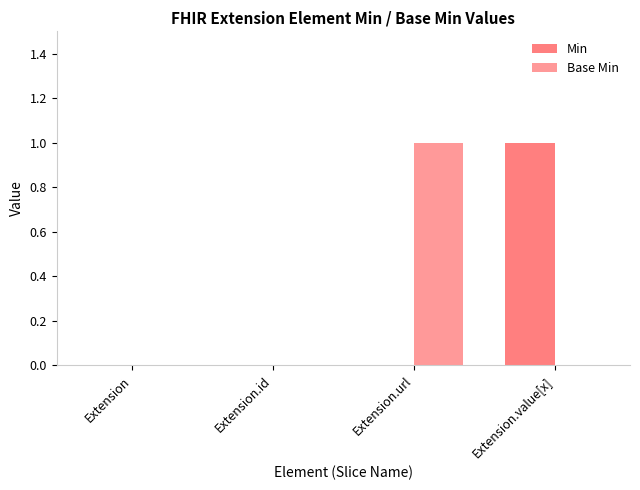

Where is Min nearest to the value 0?

Extension